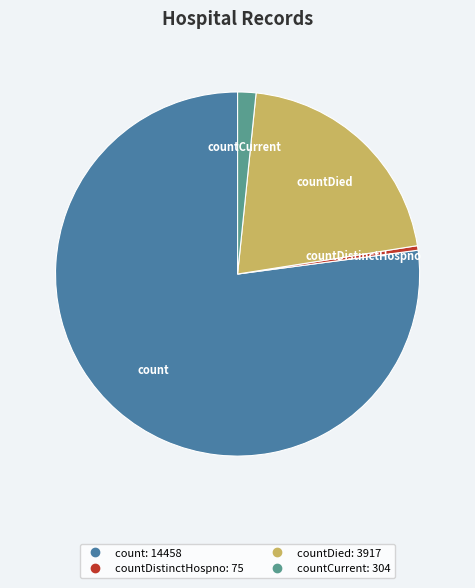

Is there a majority slice in this chart?

Yes